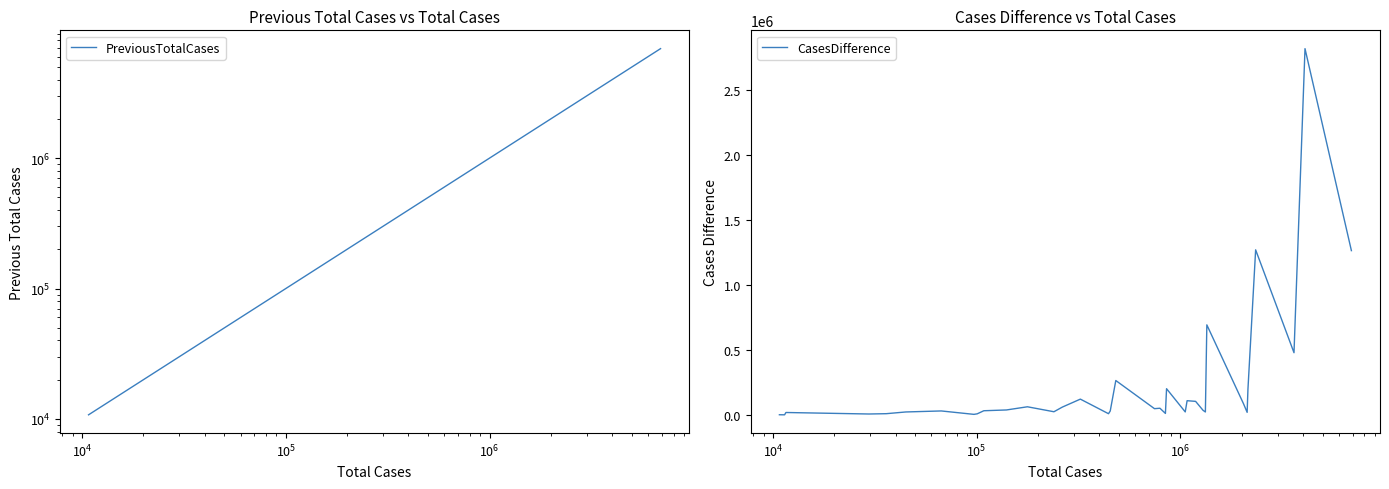

How many intersections are there between CasesDifference and PreviousTotalCases?

2